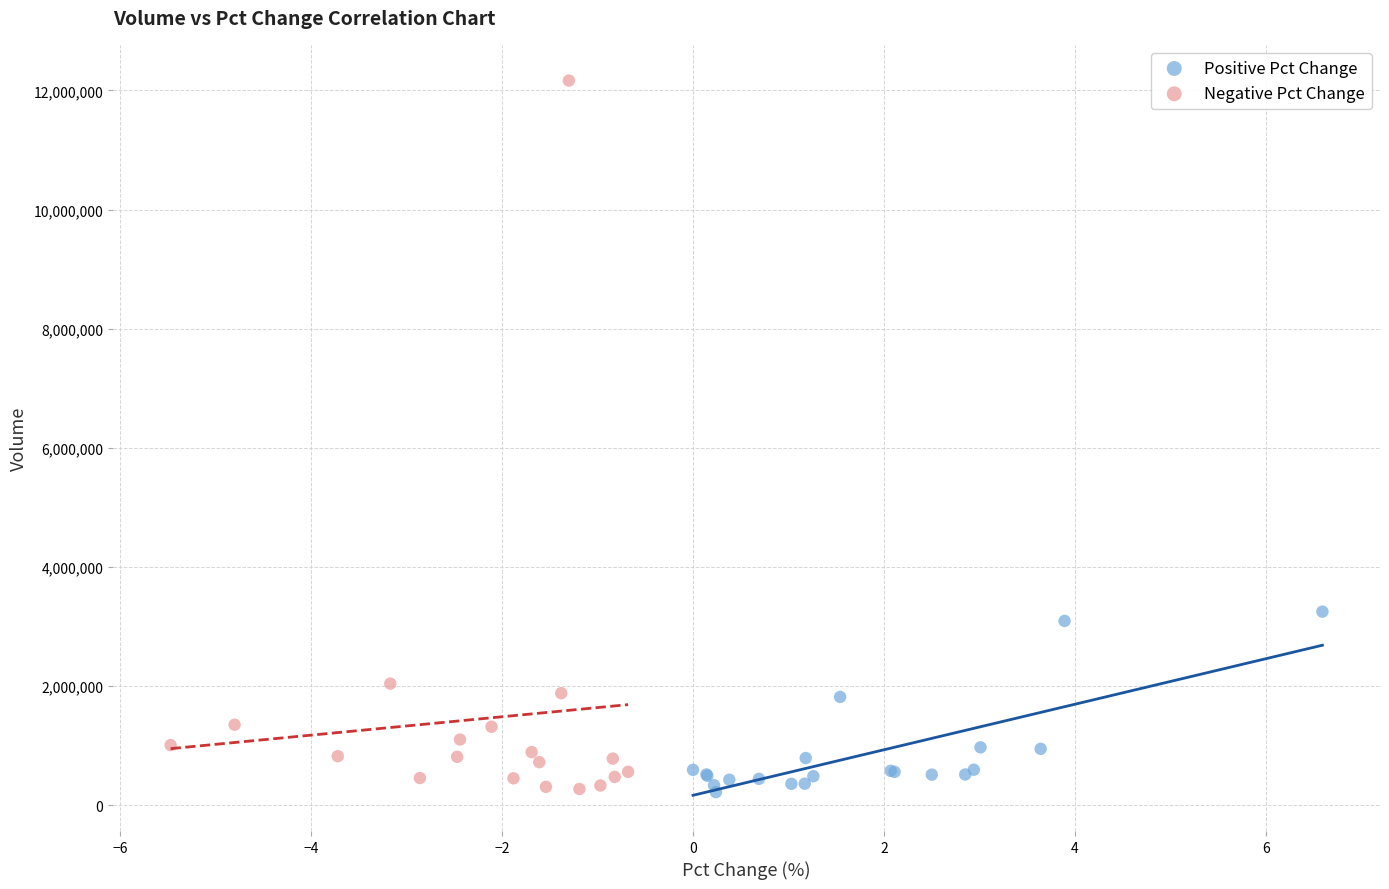

Which series has the largest Y range (max minus min)?

Negative Pct Change